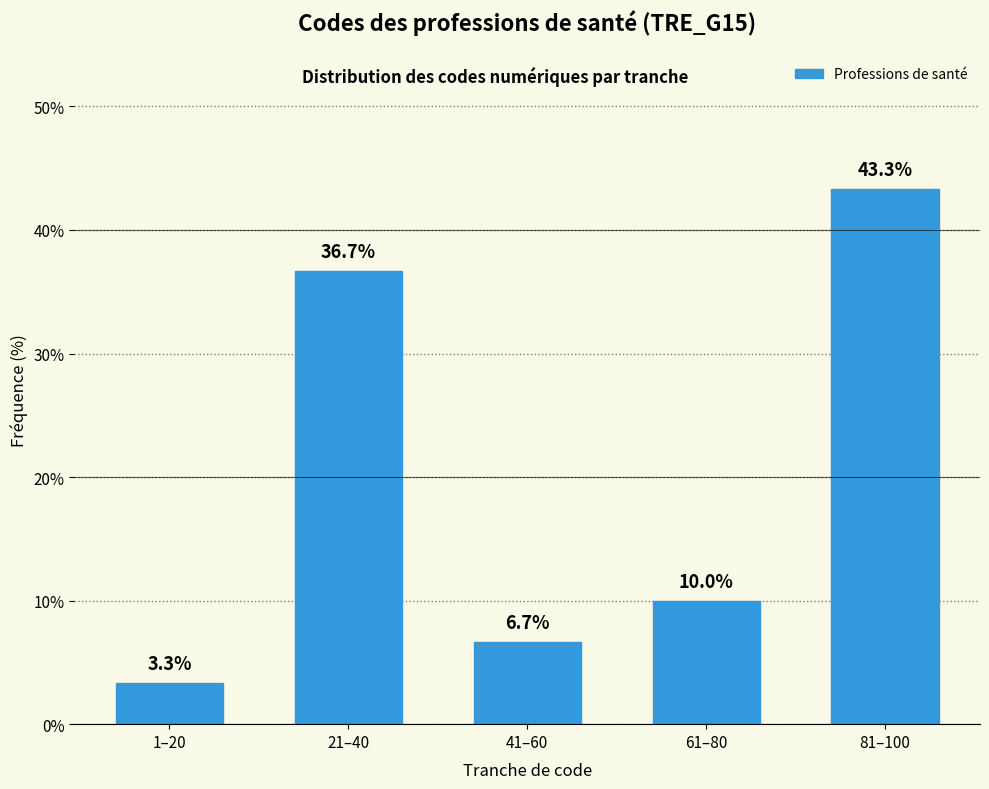

Reading left to right, list all the values displayed in this chart.

1–20=3.3	21–40=36.7	41–60=6.7	61–80=10.0	81–100=43.3